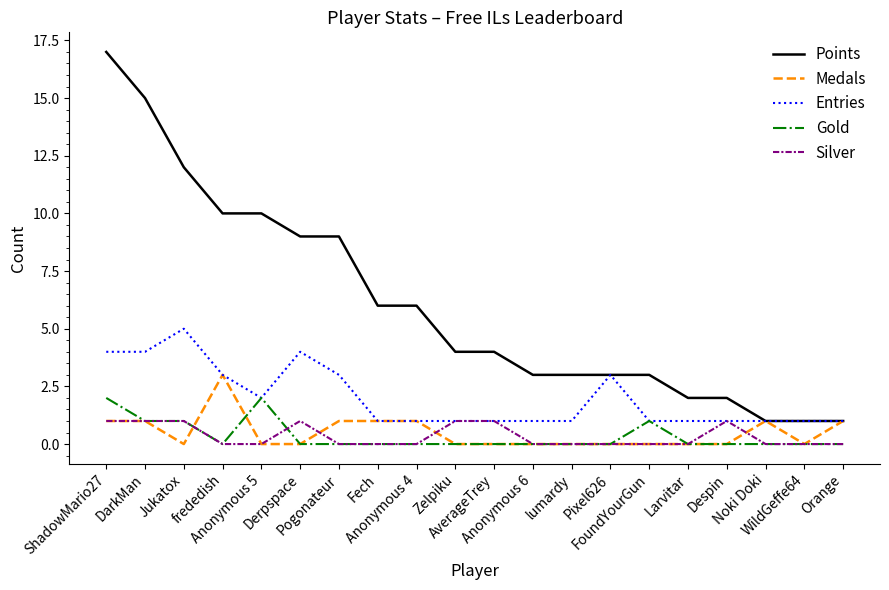

What is the maximum value for Entries?

5